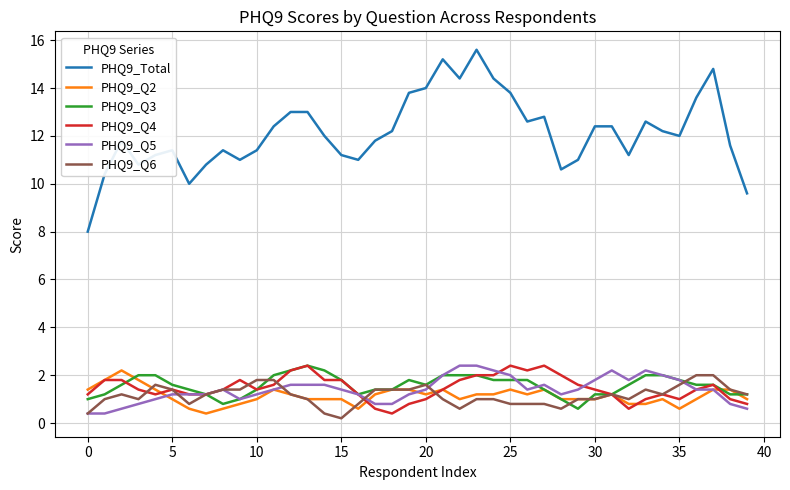

What is the lowest value of the PHQ9_Q2 series?

0.4